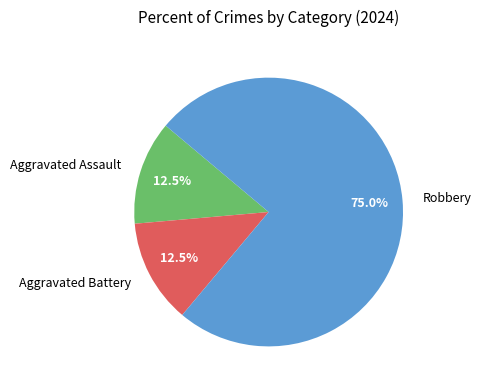

Between Robbery and Aggravated Battery, which is larger?

Robbery